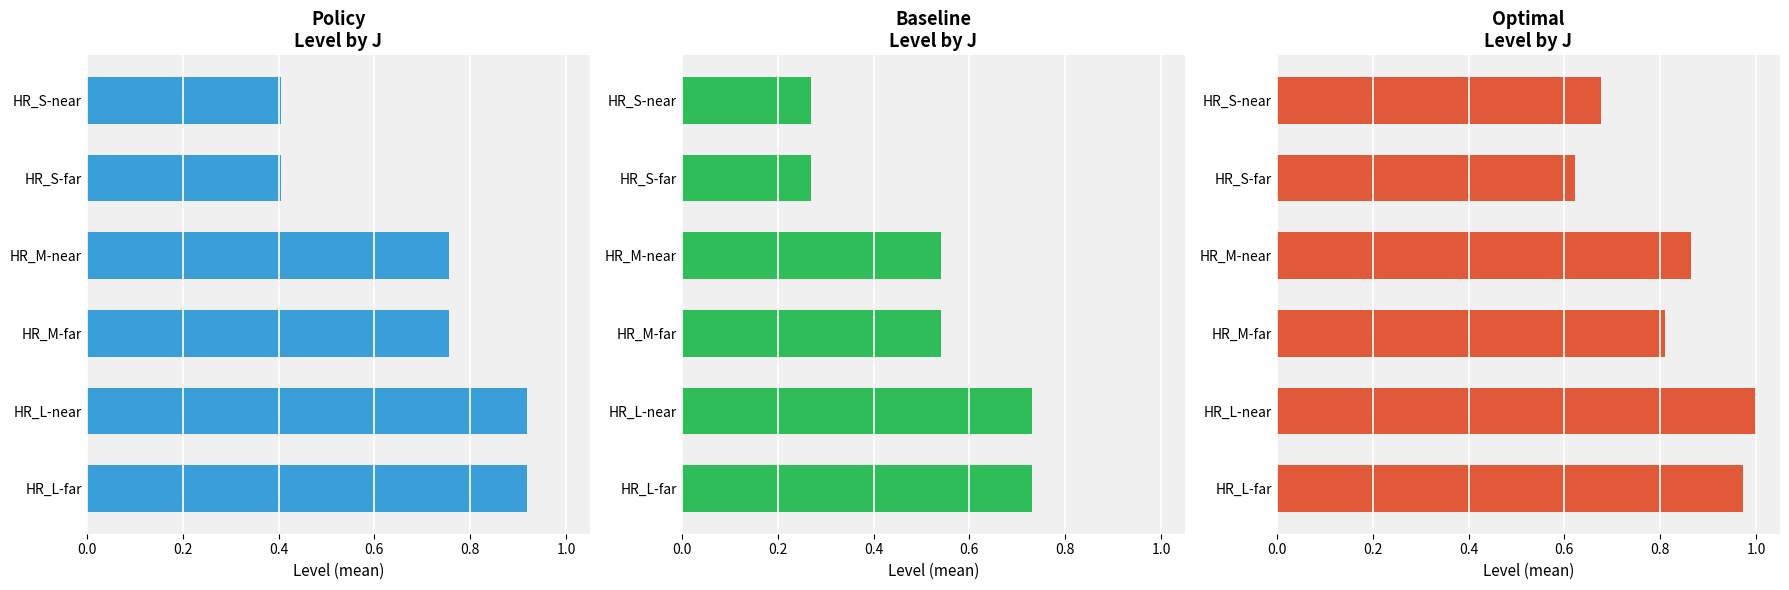

How many bars are there in each group?

3